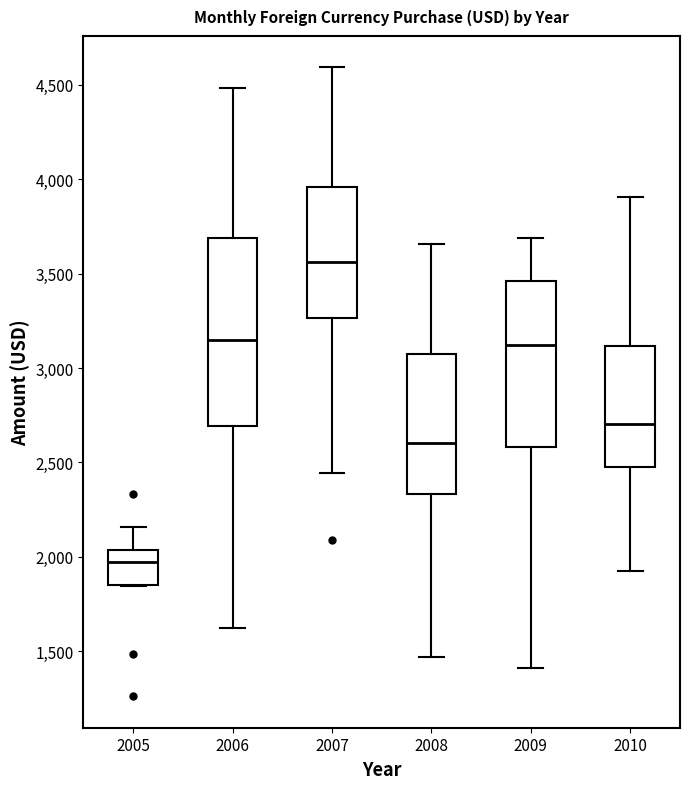

Reading left to right, transcribe this box plot: for each box, give where its median line is, the range the box spans, and where its two whiskers end, as read against the y-axis. The values are not printed on the chart, so give them approximately, as read against the axis.

2005: median 1950, box 1850 to 2050, whiskers 1850 to 2150
2006: median 3150, box 2700 to 3700, whiskers 1600 to 4500
2007: median 3550, box 3250 to 3950, whiskers 2450 to 4600
2008: median 2600, box 2350 to 3050, whiskers 1450 to 3650
2009: median 3100, box 2600 to 3450, whiskers 1400 to 3700
2010: median 2700, box 2500 to 3100, whiskers 1950 to 3900